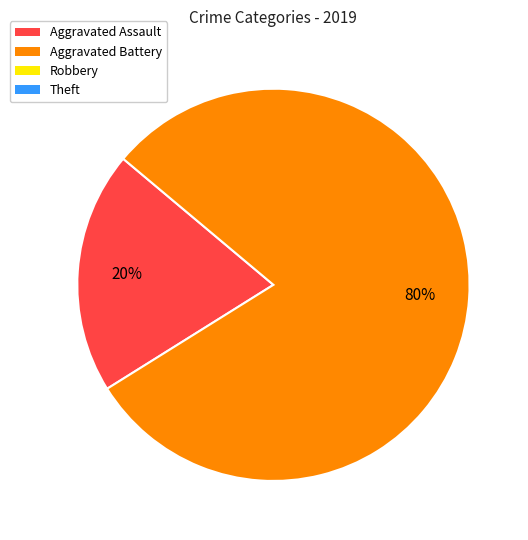

Is there any slice that represents more than half of the pie?

Yes